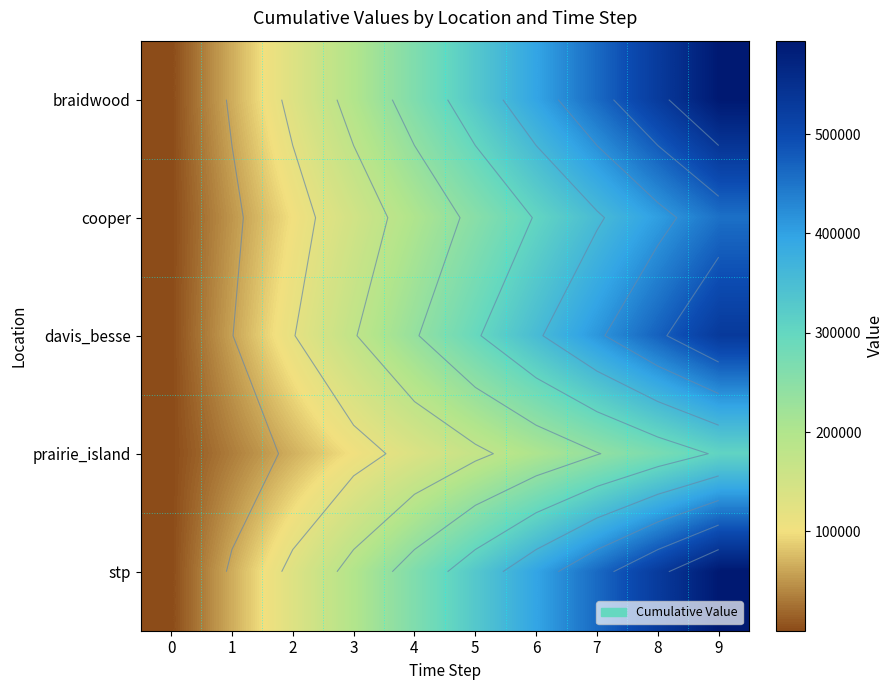

At which label is prairie_island closest to 152926?

5